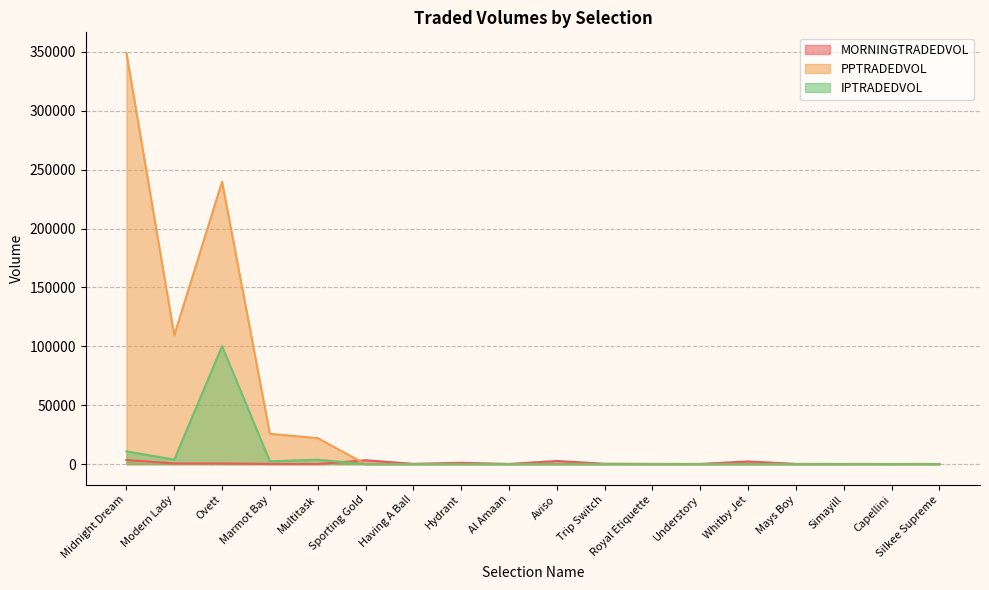

At which category does IPTRADEDVOL reach its first local valley?

Modern Lady